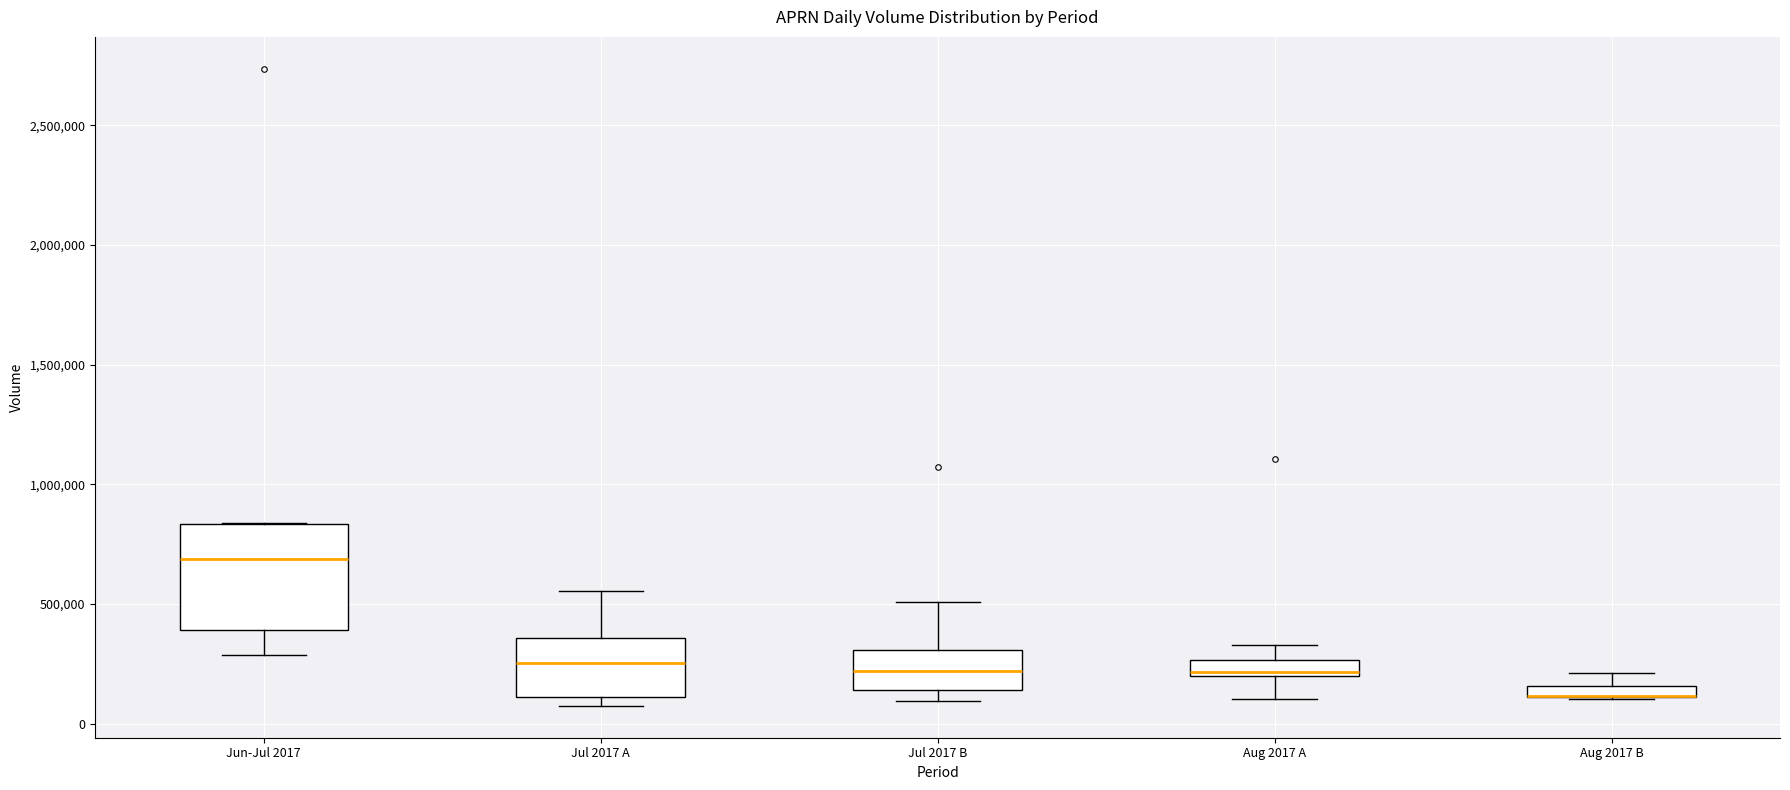

Comparing the boxes themselves (not the whiskers), which one is the tallest?

Jun-Jul 2017